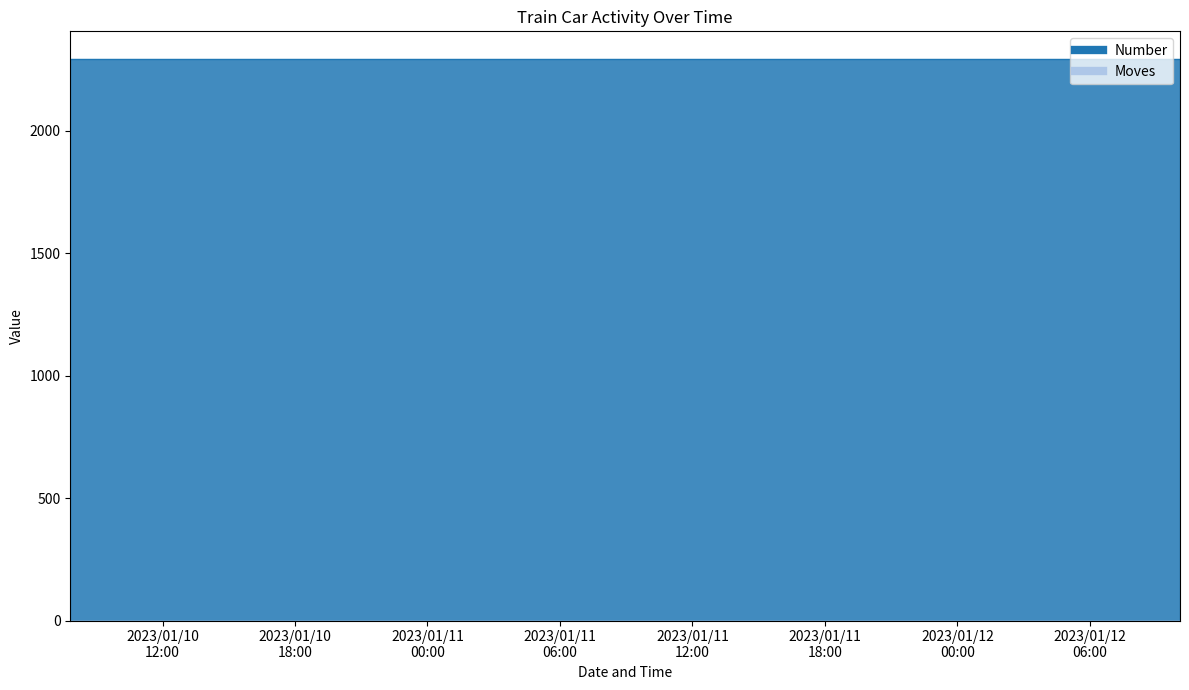

What is the lowest value of the Number series?

2291